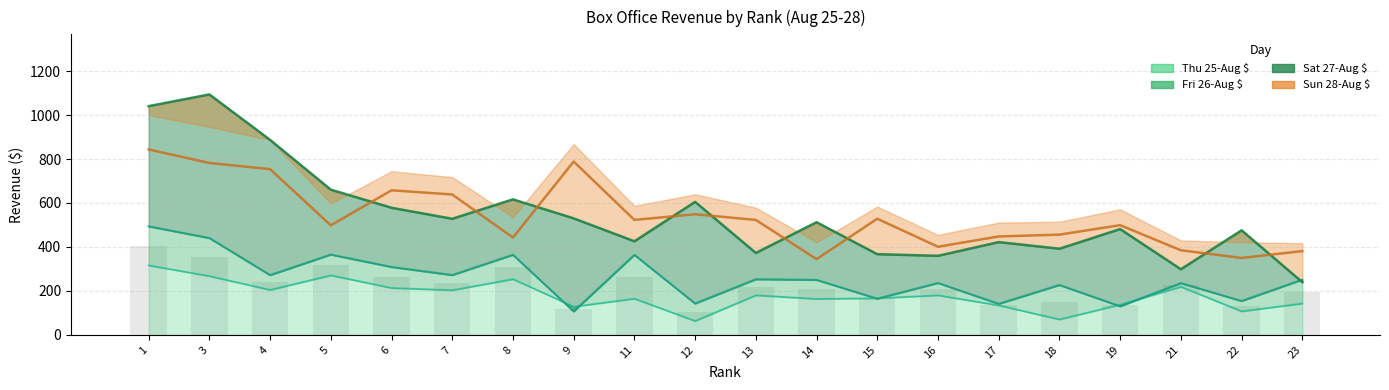

At which category is the sum across all series the highest?

1